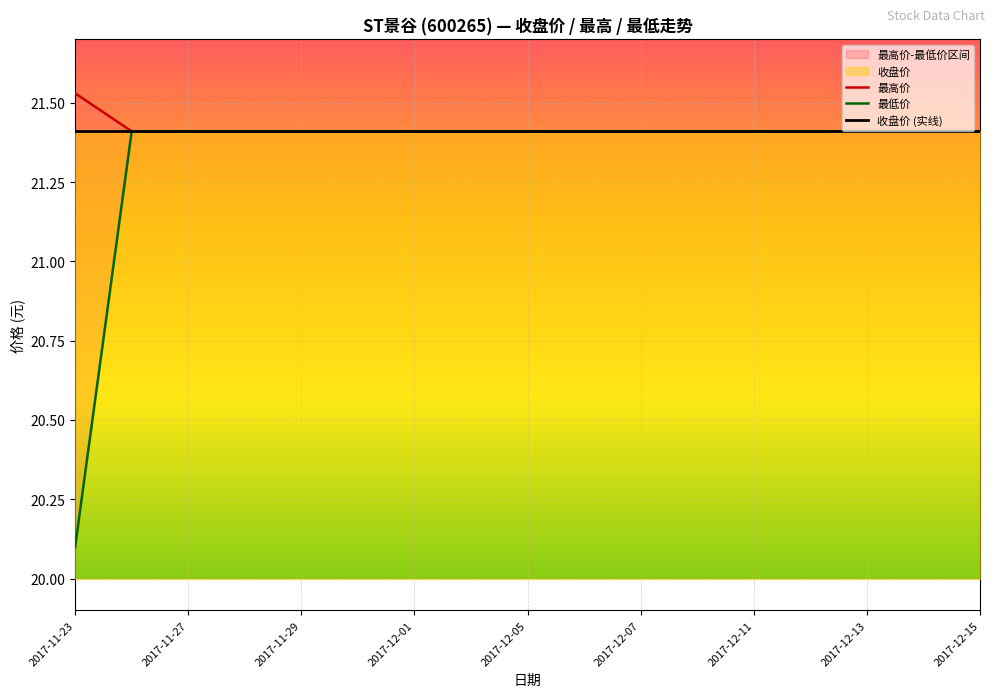

The value of 最低价 at 2017-11-23 is 20.1. True or false?

True